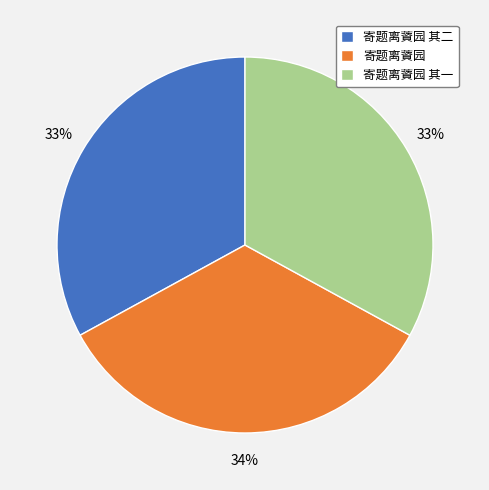

How many segments does this pie chart have?

3